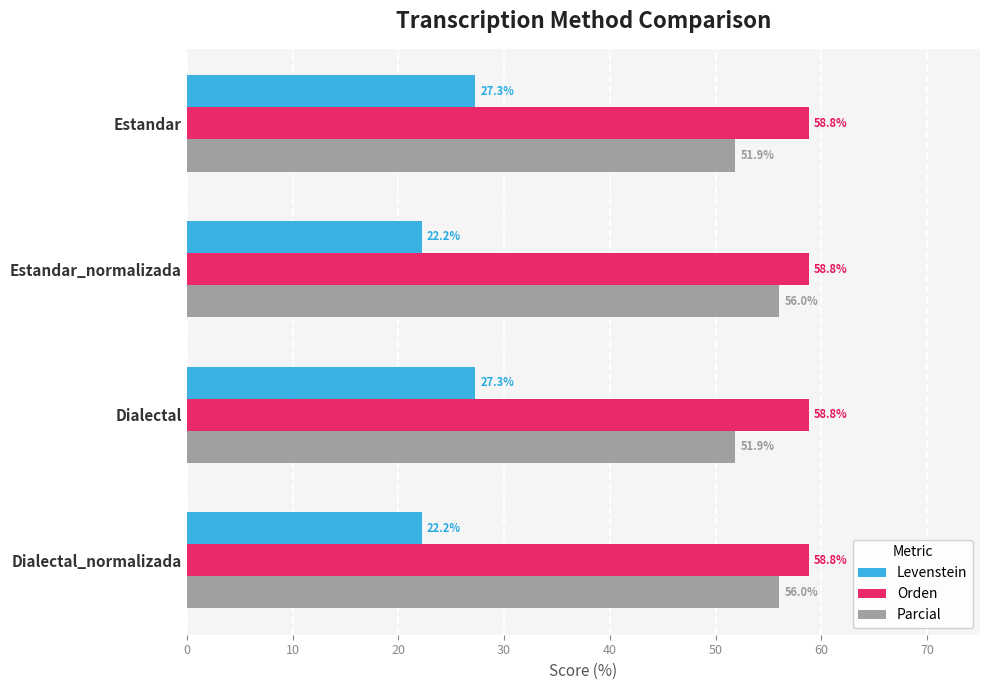

How many values in the Parcial series exceed 56?

2